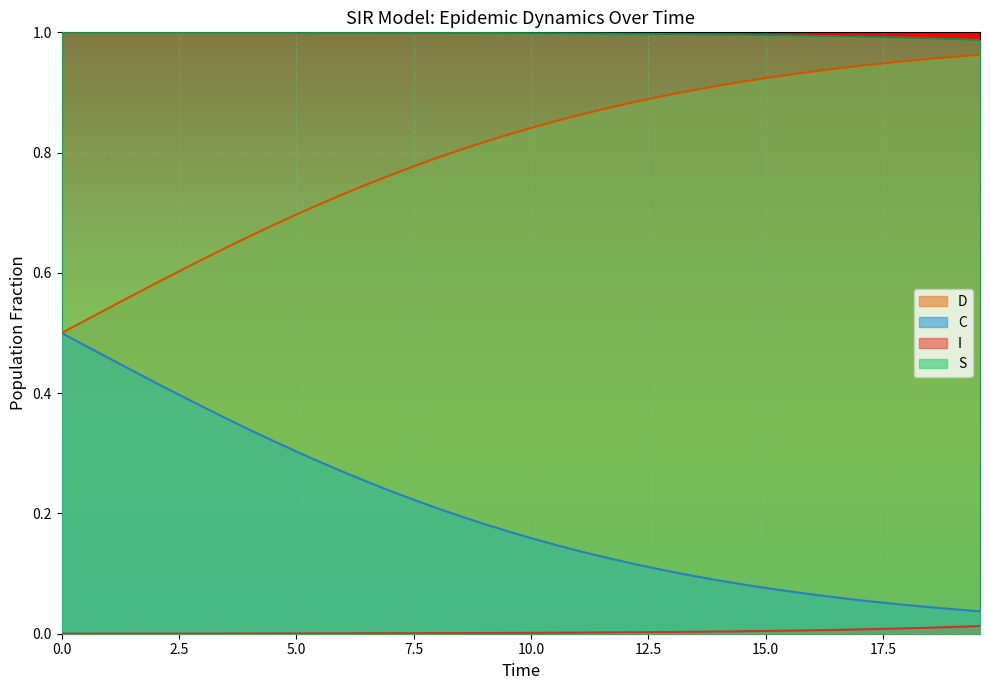

True or false: S and D cross at least once.

False